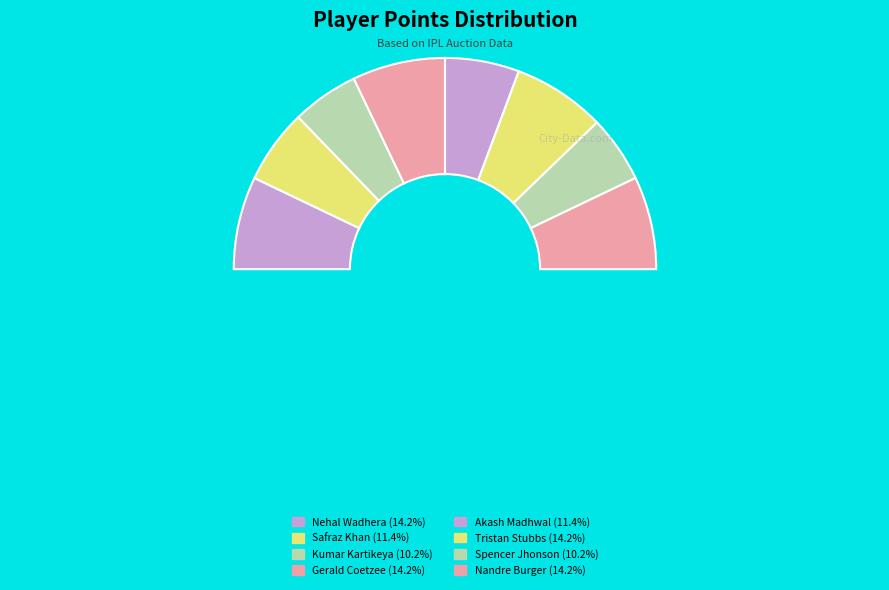

Rank the categories by value from highest to lowest.

Nehal Wadhera, Gerald Coetzee, Tristan Stubbs, Nandre Burger, Safraz Khan, Akash Madhwal, Kumar Kartikeya, Spencer Jhonson